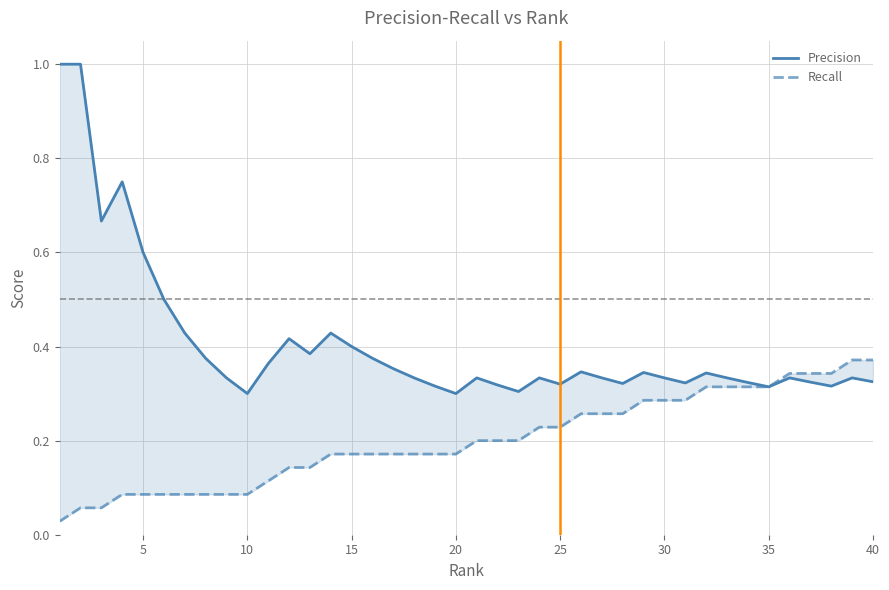

True or false: Precision has a value of 0.6 at 15.

False